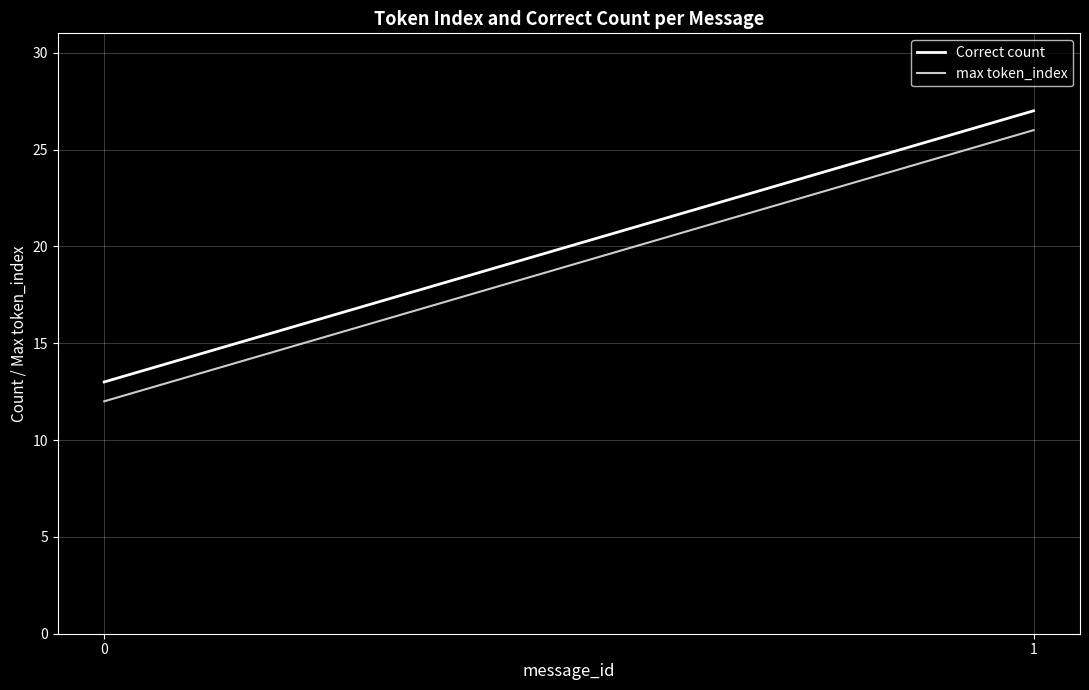

What is the sum of all Correct count values?

40